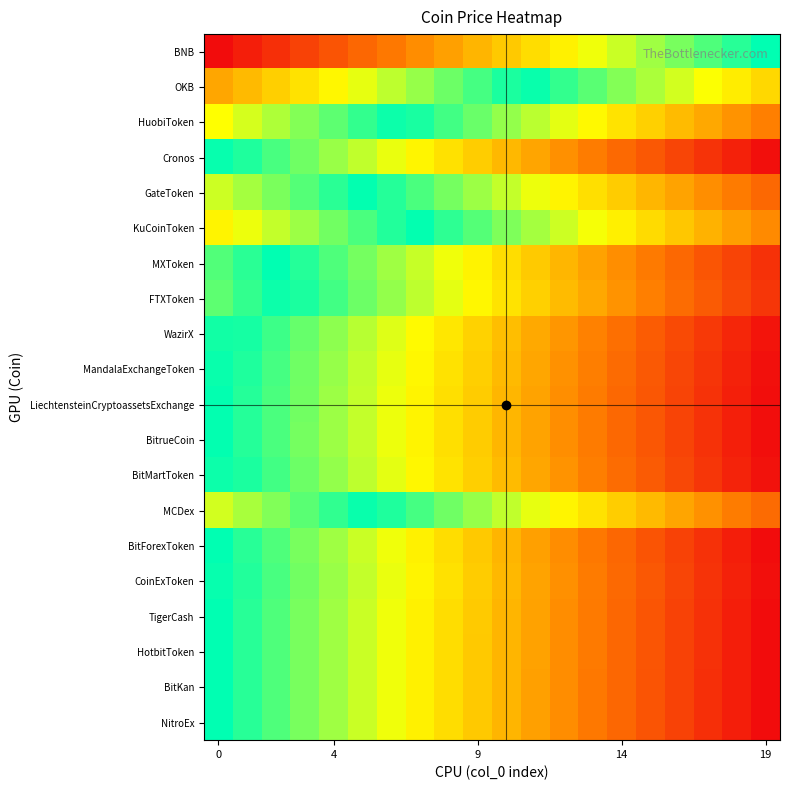

What is the greatest value displayed?

1.0